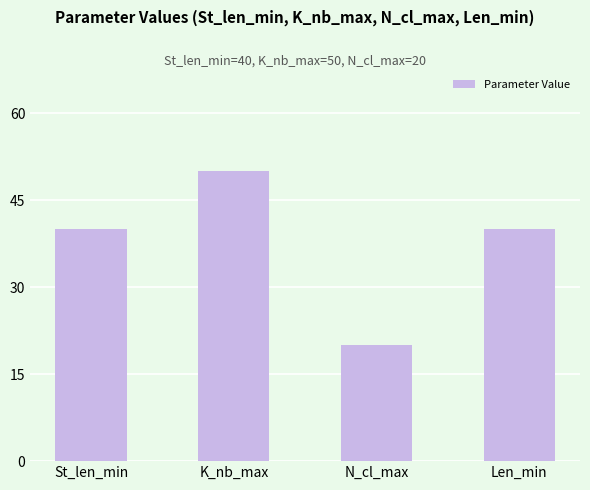

Reading left to right, extract all data points from this chart.

St_len_min=40	K_nb_max=50	N_cl_max=20	Len_min=40